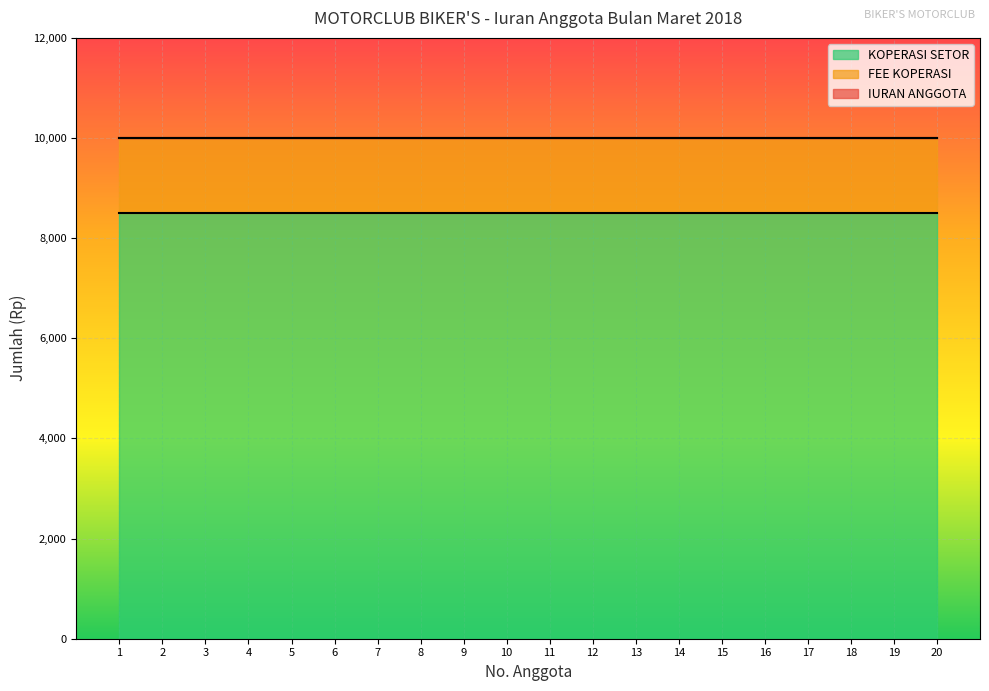

What is the spread (max minus min) of values at 13?

8500